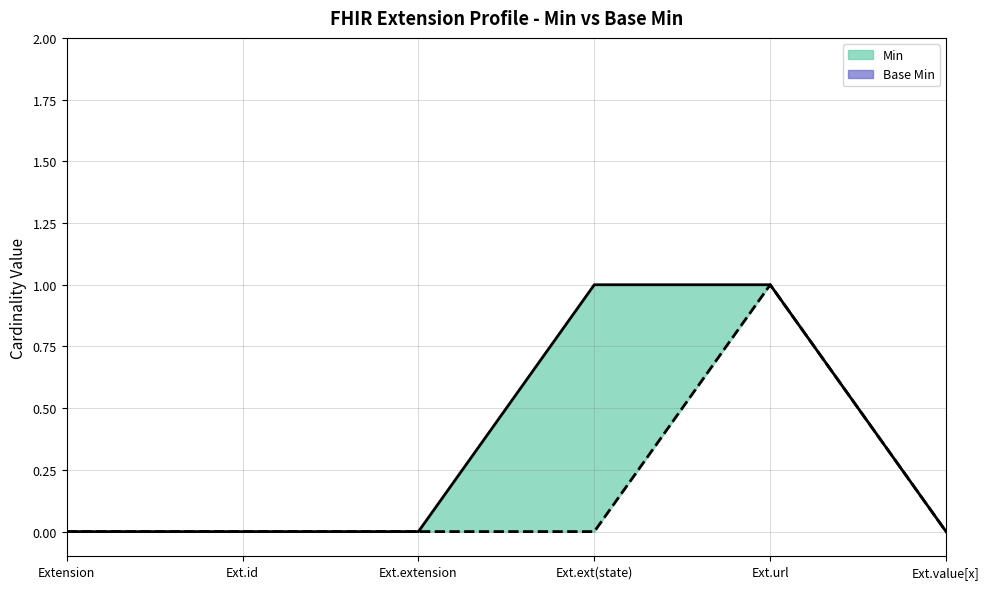

The value of Base Min at Ext.extension is 0. True or false?

True